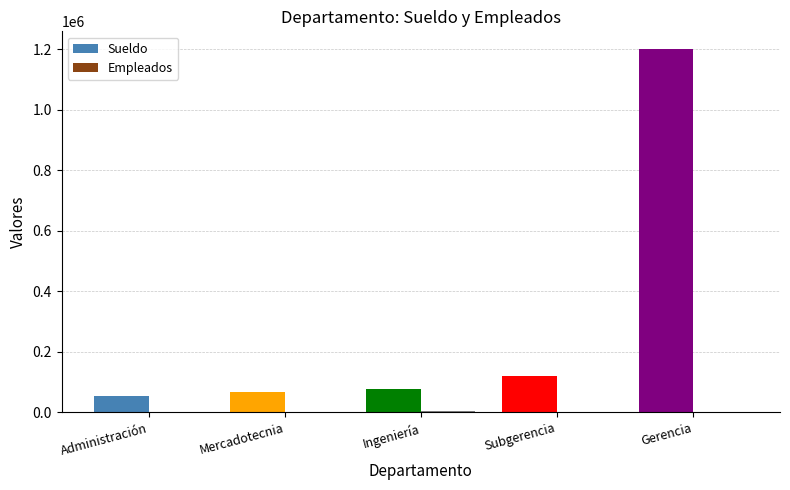

At which category is the sum across all series the highest?

Gerencia